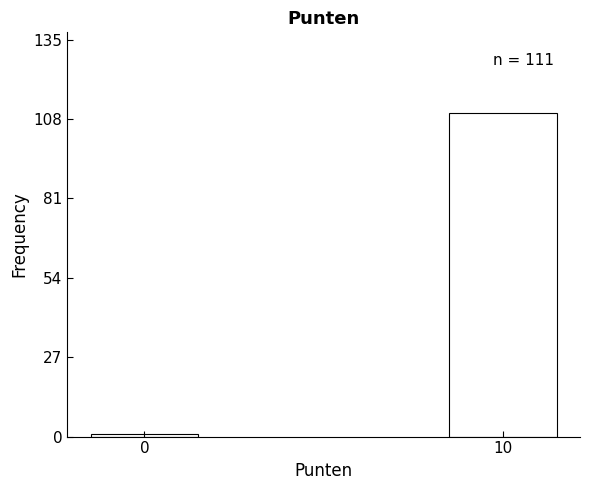

Reading left to right, list all the values displayed in this chart.

0=1	10=110